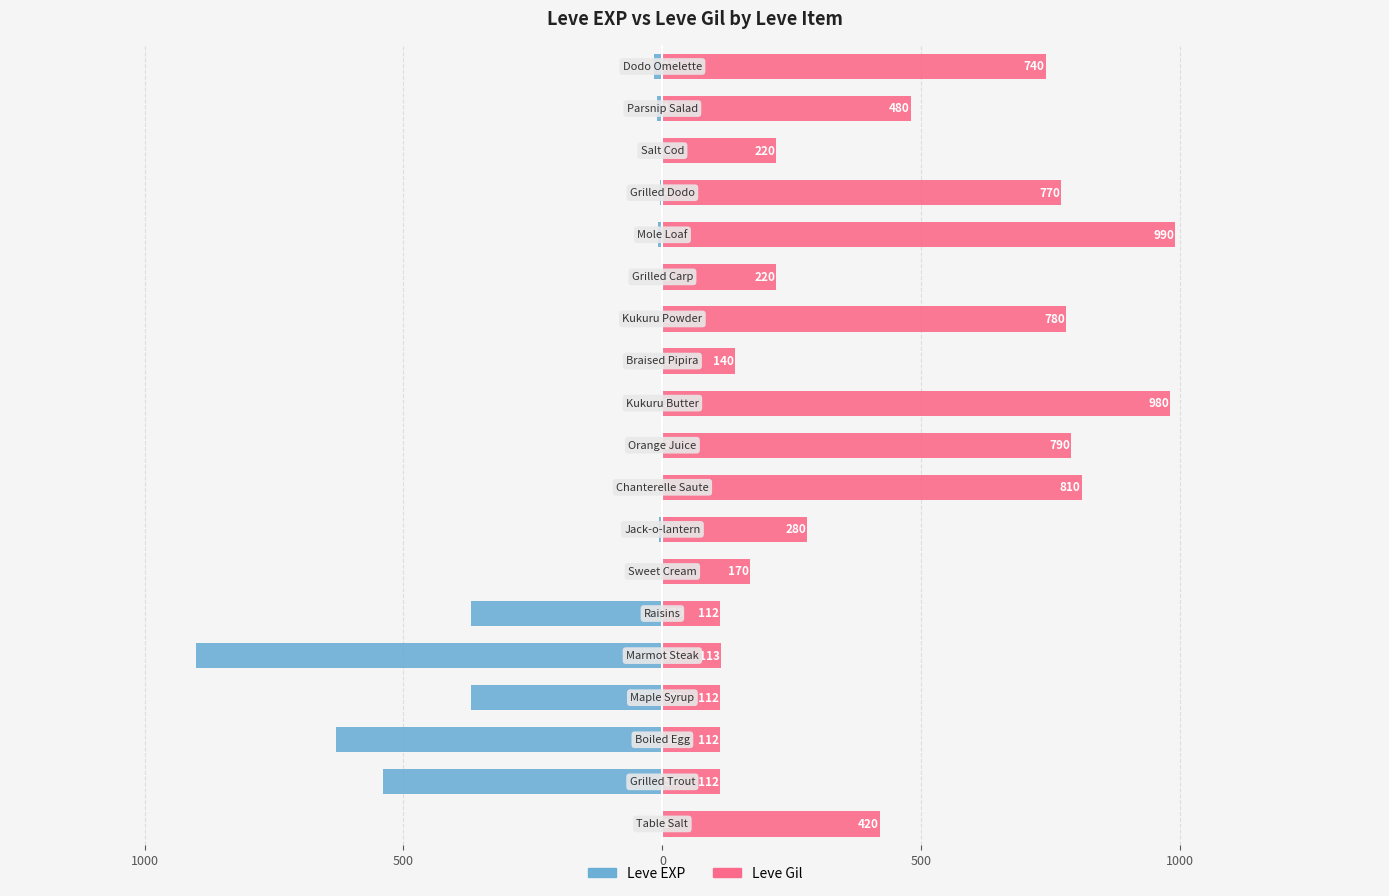

What is the minimum value for Leve EXP?

-900